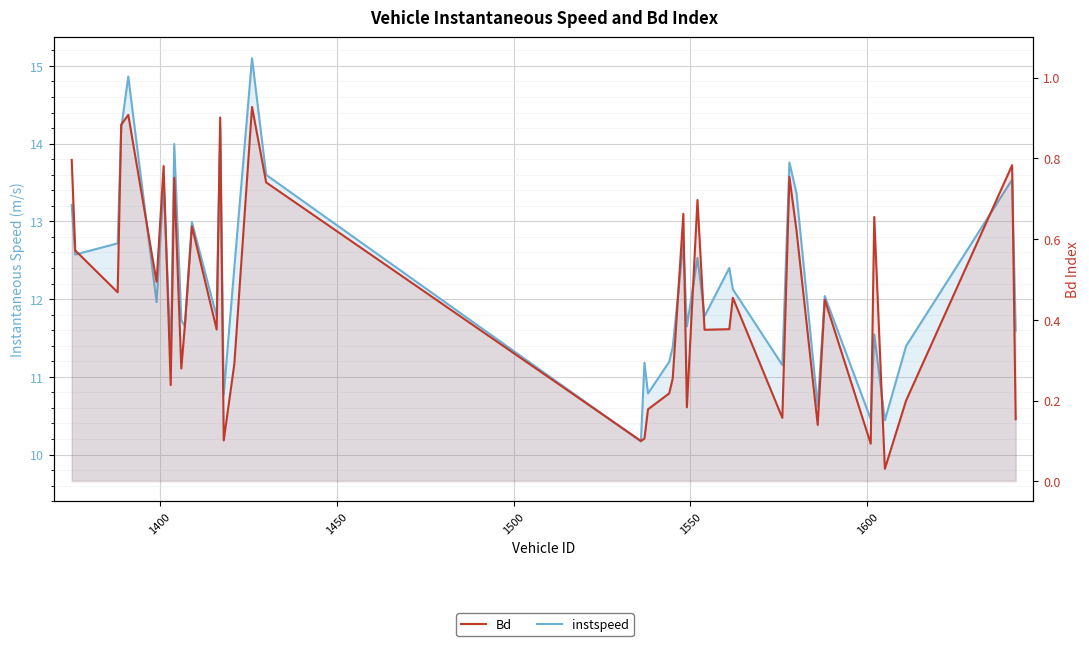

Is it true that instspeed equals 19.0 at 21?

False